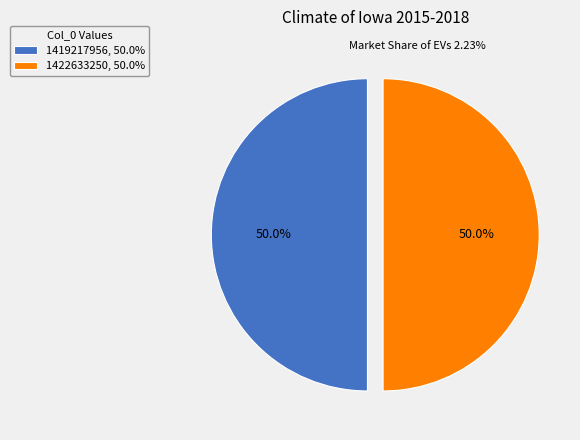

Combined, what portion of the pie is 1419217956, 50.0% and 1422633250, 50.0%?

100.0%